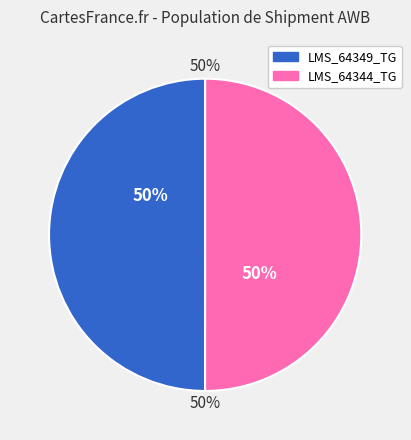

Combined, do LMS_64349_TG and LMS_64344_TG account for over 50%?

Yes